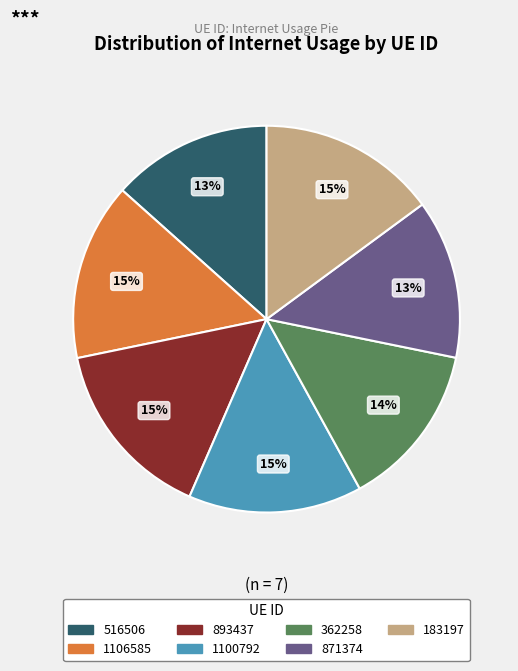

To the nearest percent, what is the average slice percentage?

14%